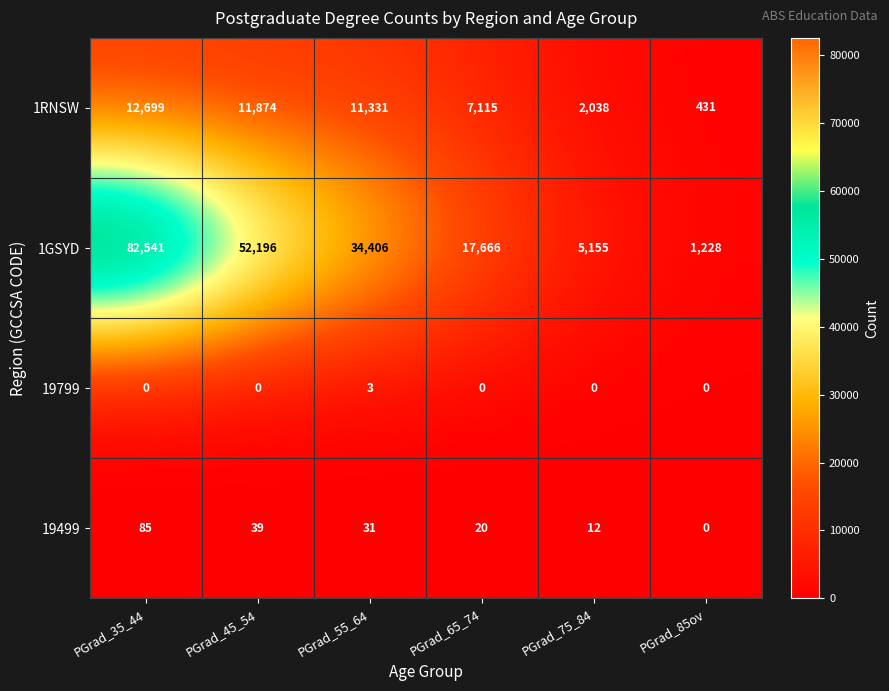

Which category has the highest value in the 19799 series?

PGrad_55_64